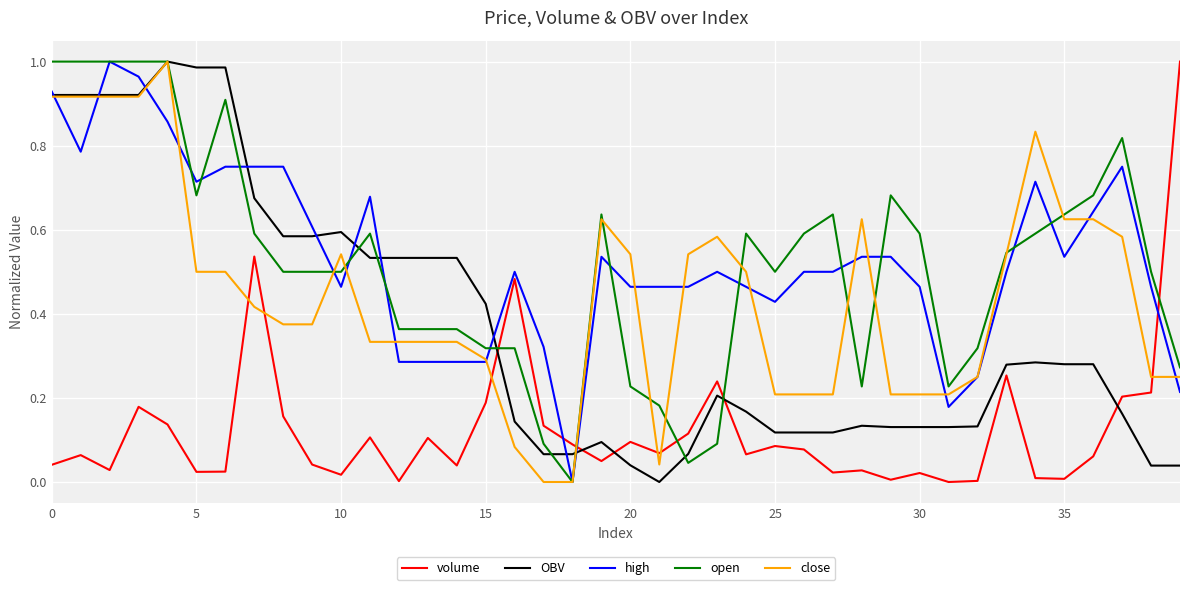

True or false: volume and high intersect in this chart.

True